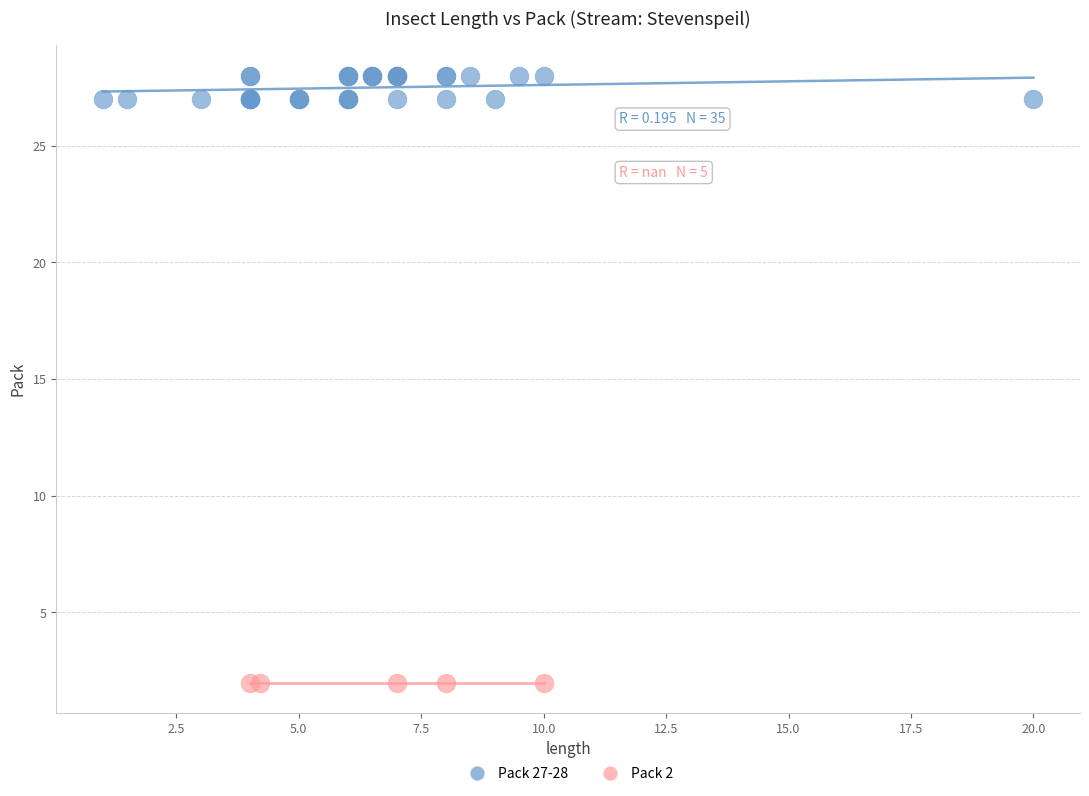

Which series reaches the minimum Y coordinate?

Pack 2